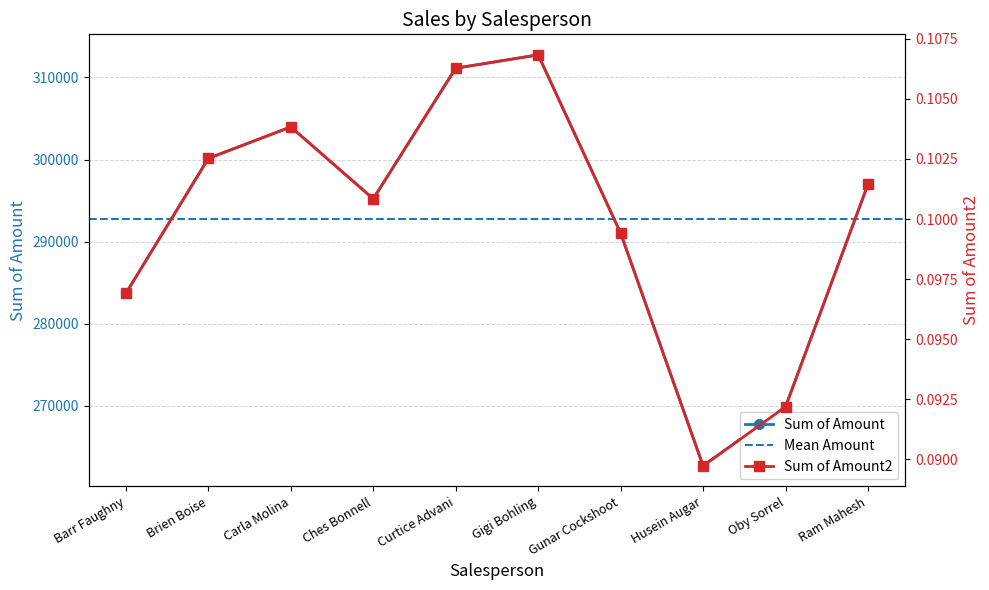

List the series in order of their overall mean, highest first.

Sum of Amount, Sum of Amount2